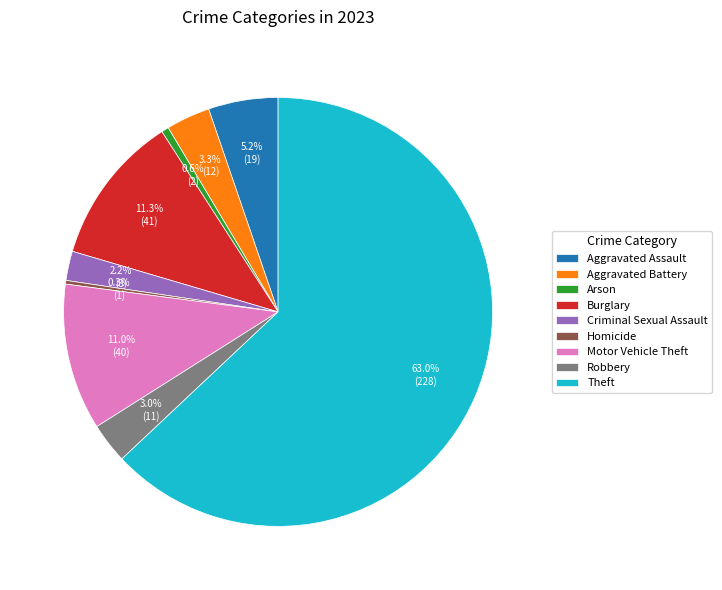

Does any single category account for the majority?

Yes